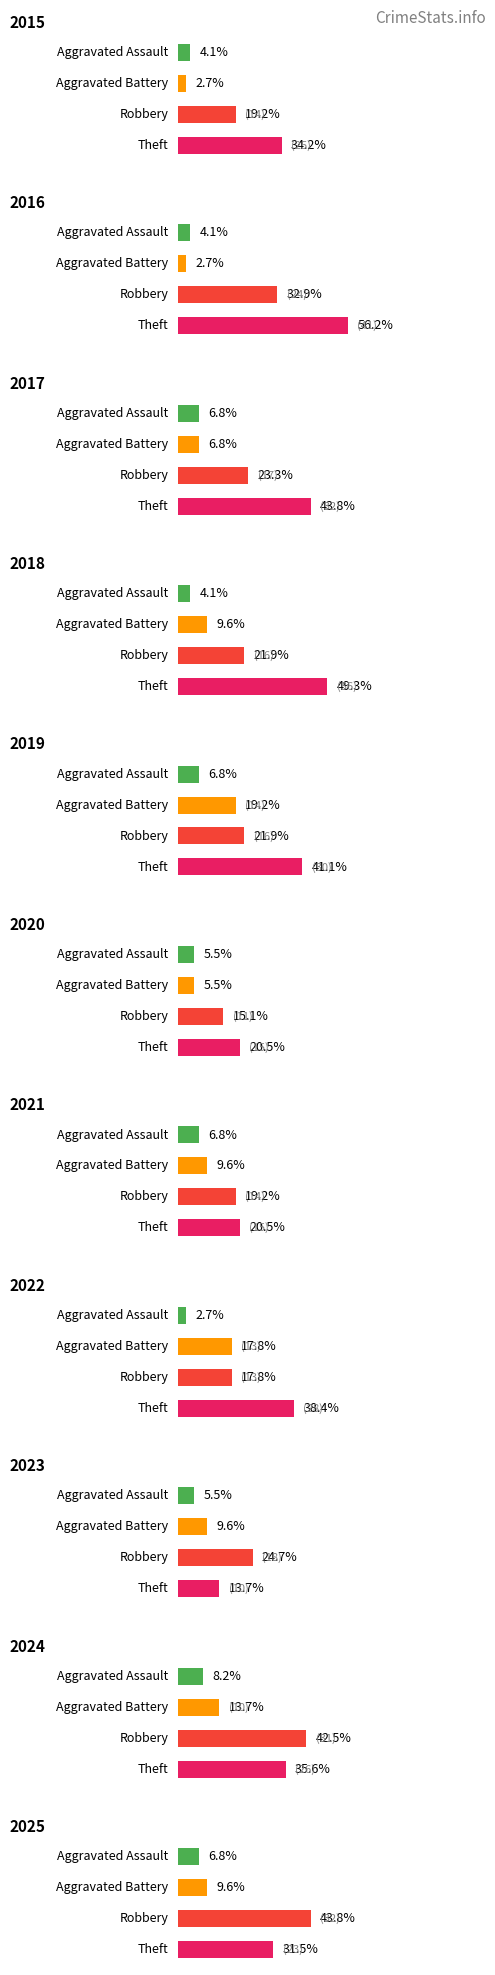

Between 2015 and 2023, which series saw the biggest shift?

Theft